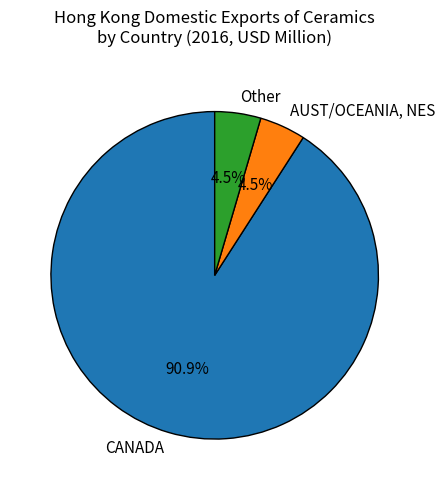

How many segments does this pie chart have?

3